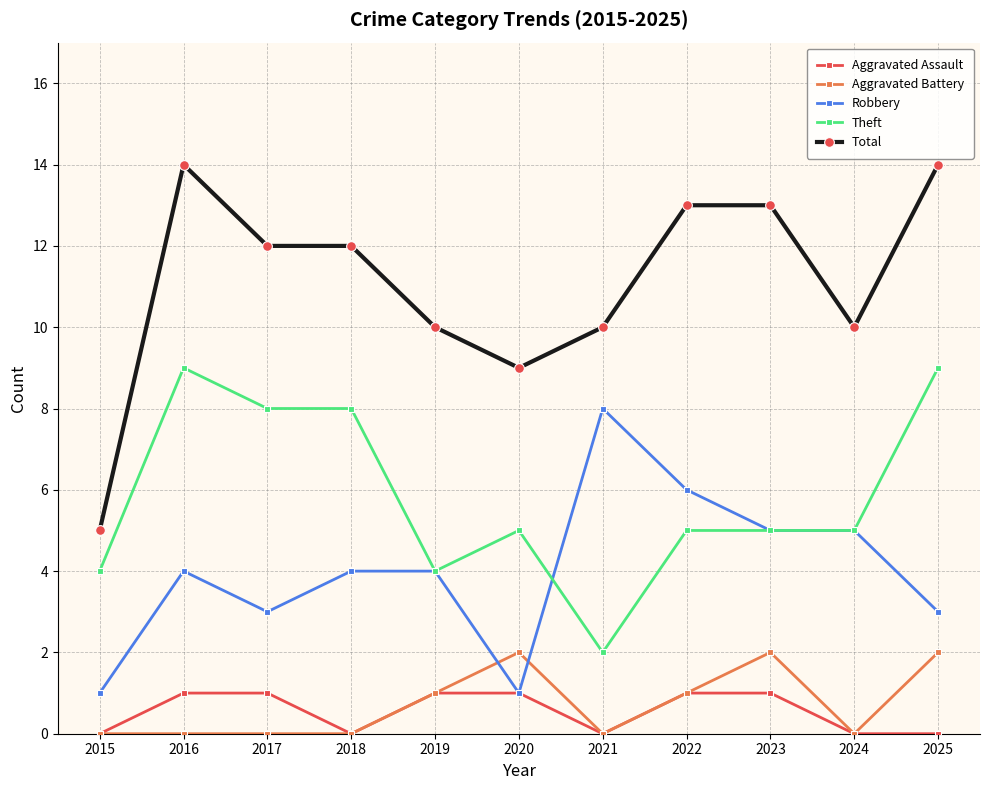

At which category does Total reach its first local peak?

2016